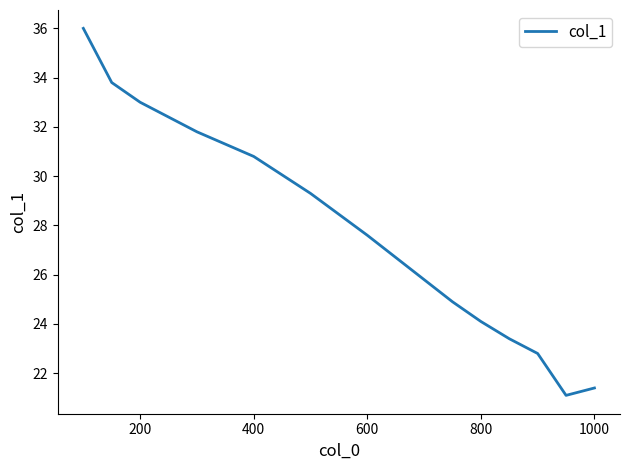

Is this an area chart (filled region under the line)?

No